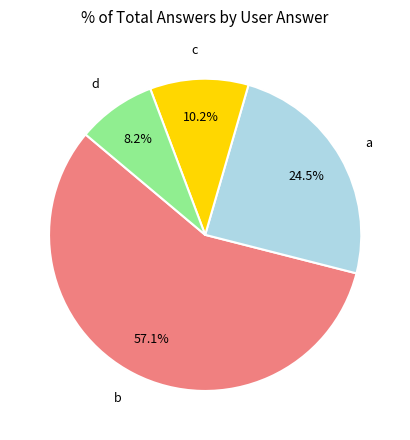

Is there a majority slice in this chart?

Yes